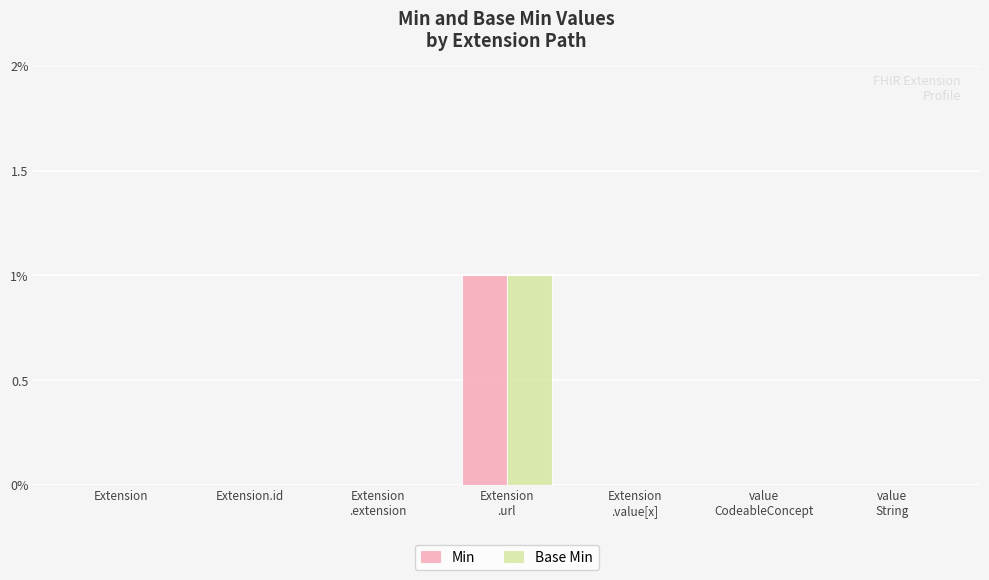

Reading right to left, list all the values displayed in this chart.

Min: 0	0	0	1	0	0	0
Base Min: 0	0	0	1	0	0	0